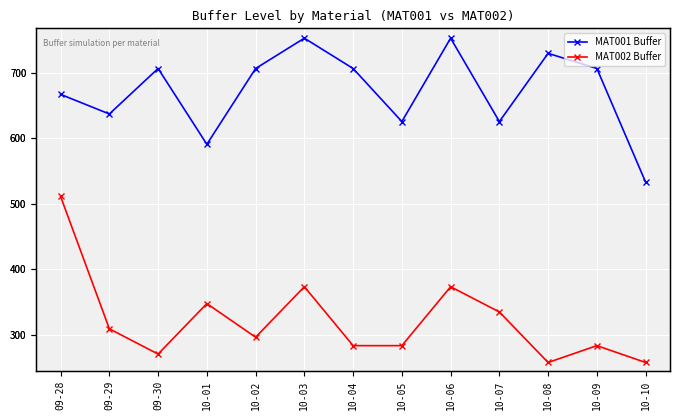

Reading left to right, extract all data points from this chart.

MAT001 Buffer: 09-28=667.0	09-29=637.0	09-30=706.5	10-01=590.7	10-02=706.5	10-03=752.9	10-04=706.5	10-05=625.5	10-06=752.9	10-07=625.5	10-08=729.7	10-09=706.5	10-10=532.8
MAT002 Buffer: 09-28=511.0	09-29=308.7	09-30=270.1	10-01=347.3	10-02=295.9	10-03=373.1	10-04=283.0	10-05=283.0	10-06=373.1	10-07=334.5	10-08=257.3	10-09=283.0	10-10=257.3